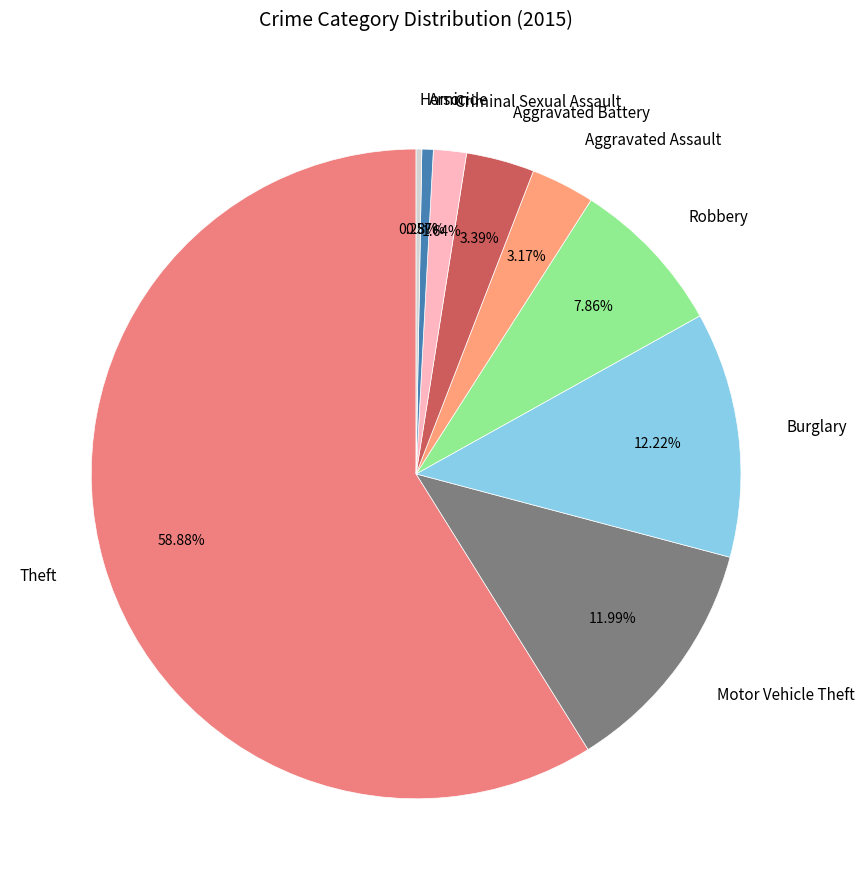

Count the number of slices in the pie.

9